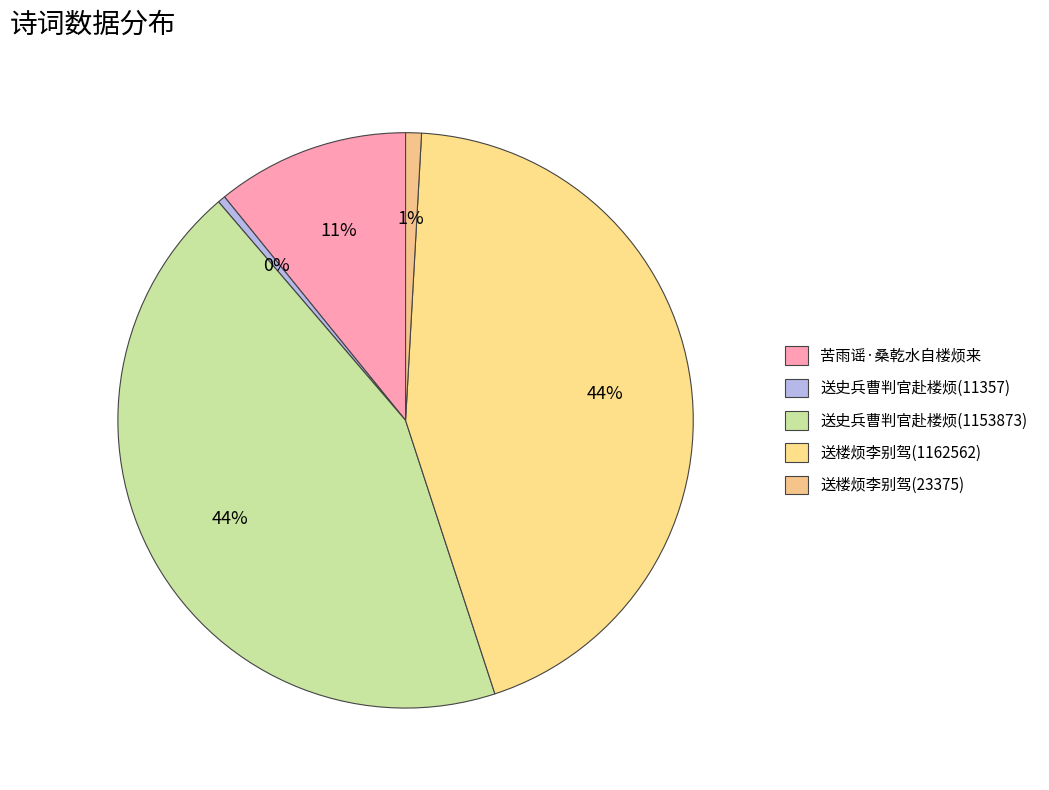

True or false: 苦雨谣·桑乾水自楼烦来 accounts for 11% of the total.

True